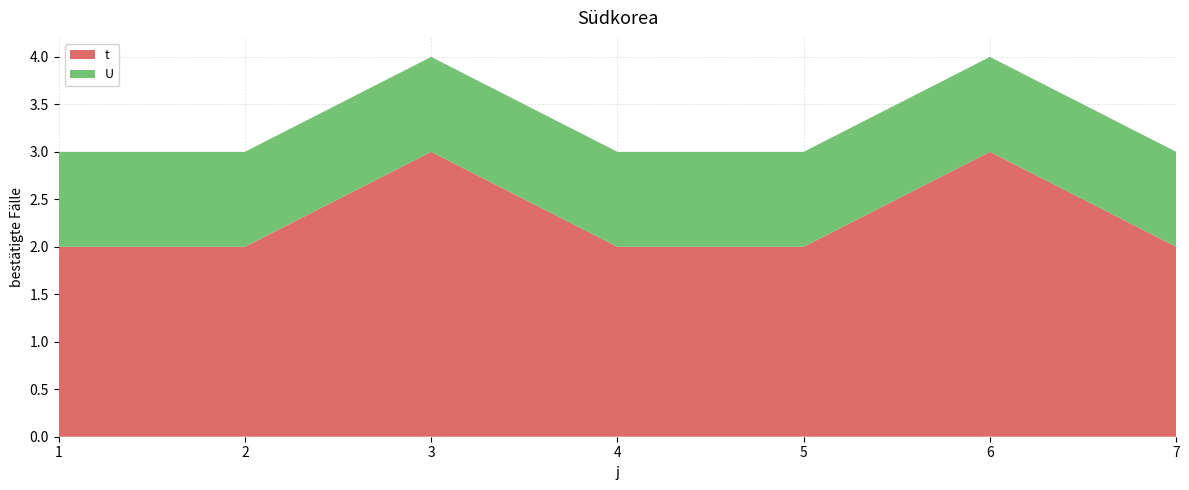

Reading left to right, transcribe all the data shown in this chart.

t: 2	2	3	2	2	3	2
U: 1	1	1	1	1	1	1